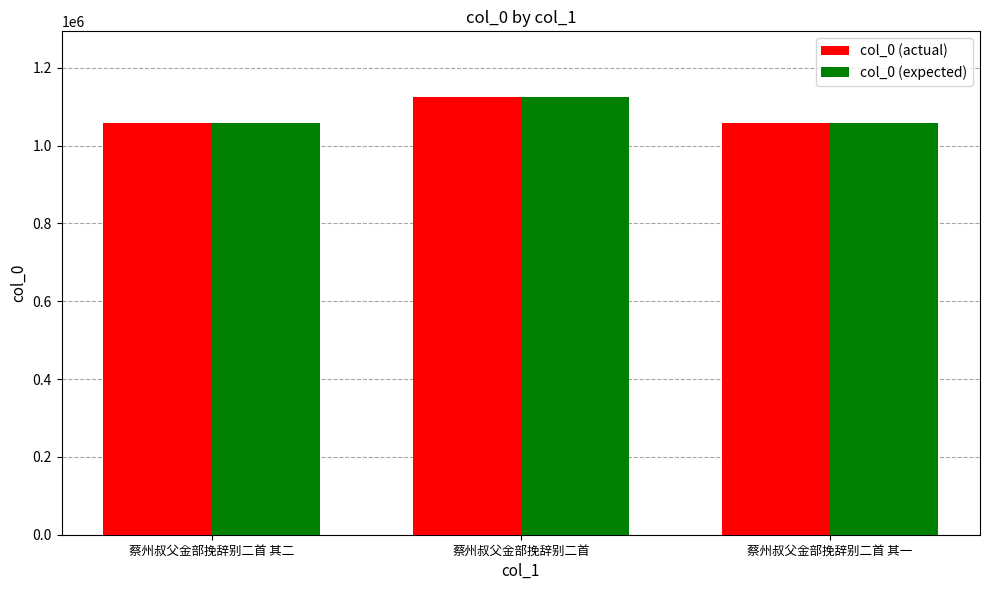

What is the maximum value shown in the chart?

1125101